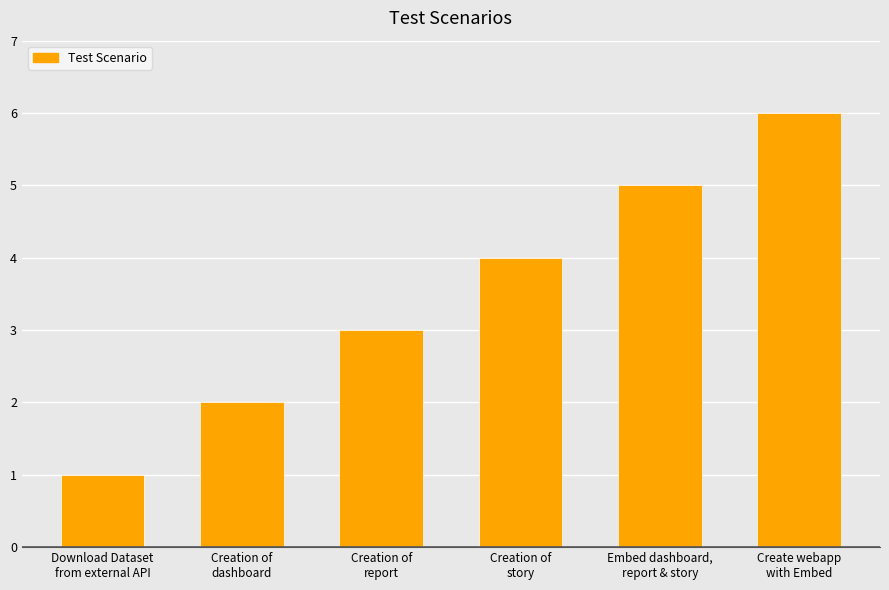

What is the sum of all values?

21